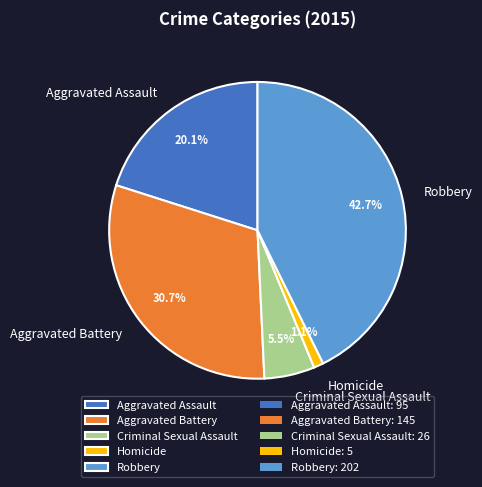

True or false: Homicide accounts for 1% of the total.

True